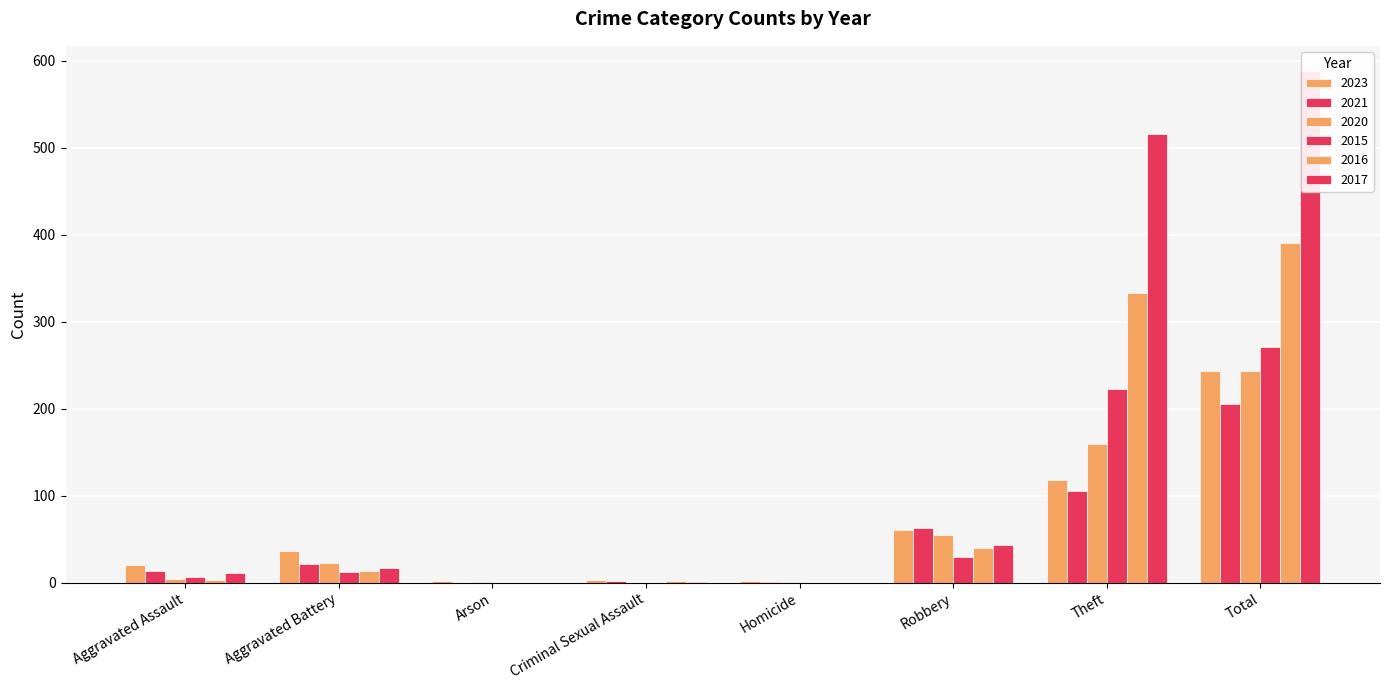

What position from the right is Criminal Sexual Assault?

5